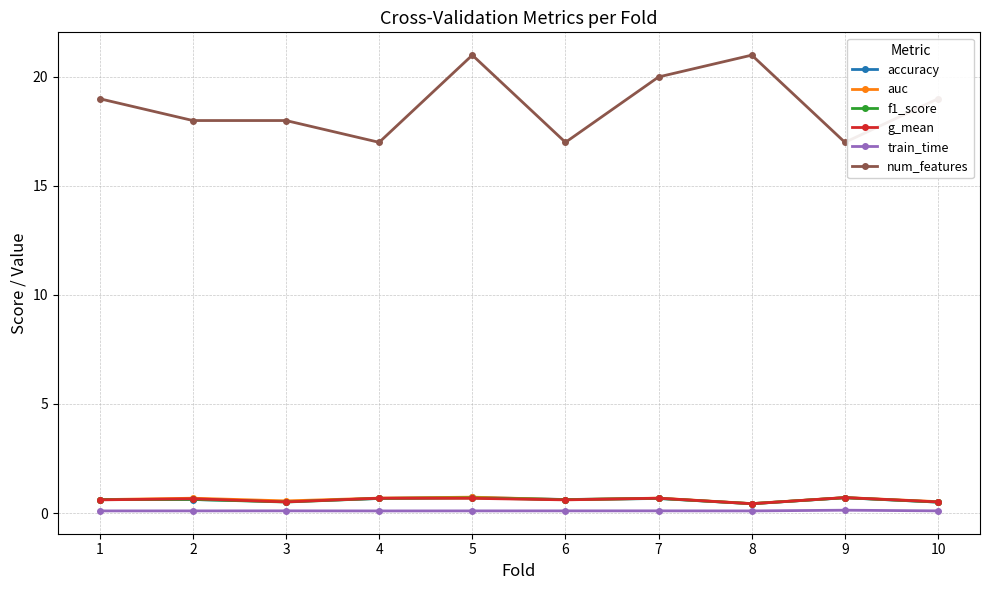

What is the highest value of the auc series?

0.7